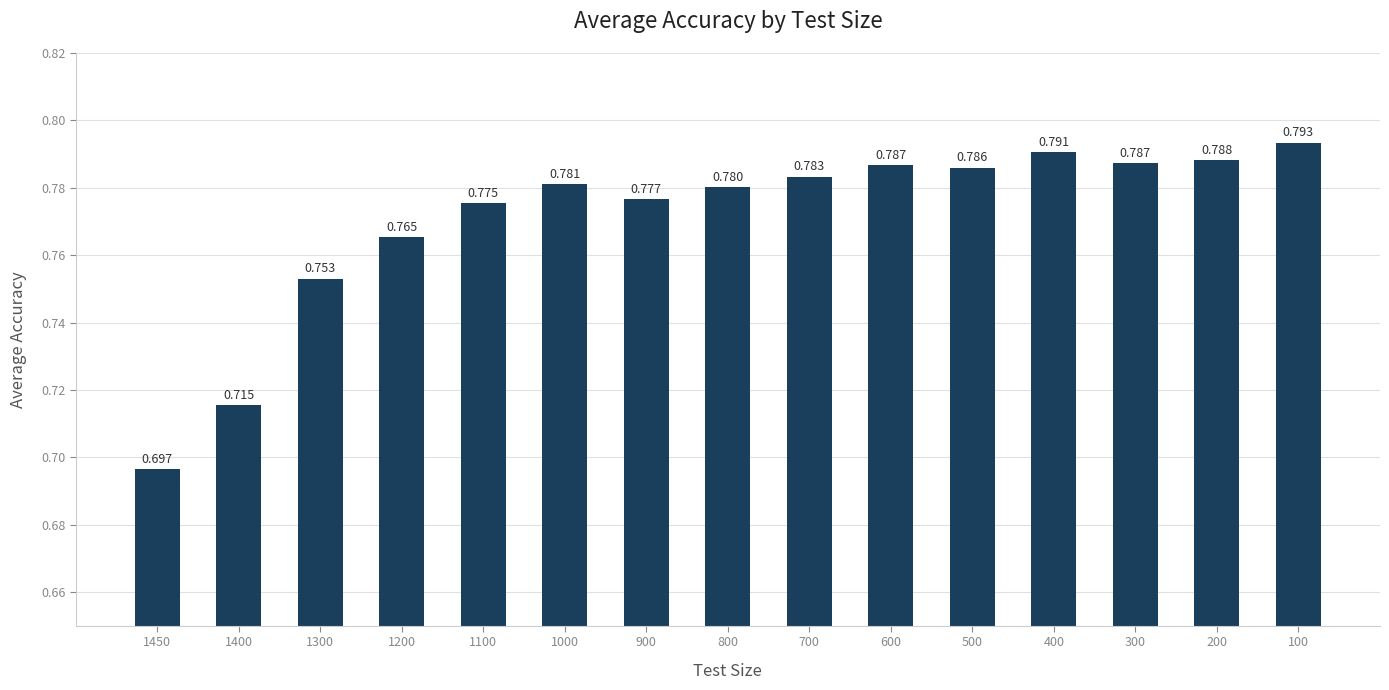

Read the value at 100.

0.8